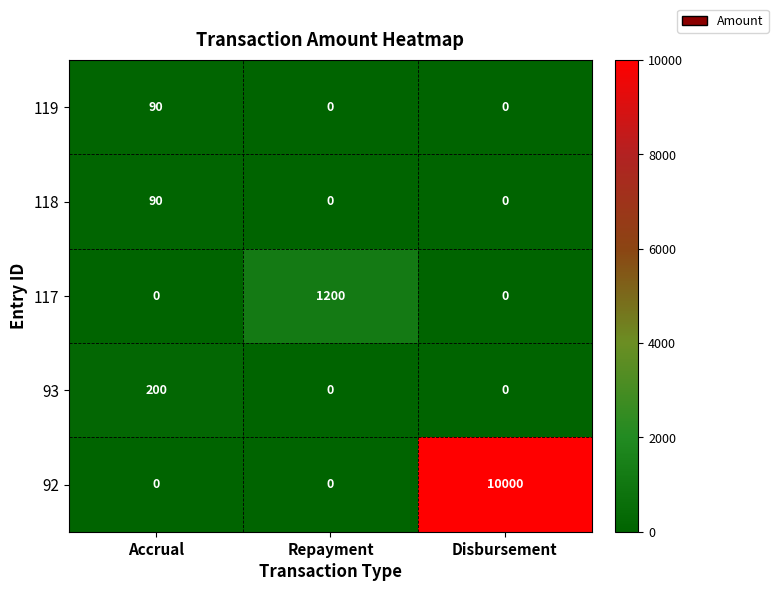

What is the sum of all 93 values?

200